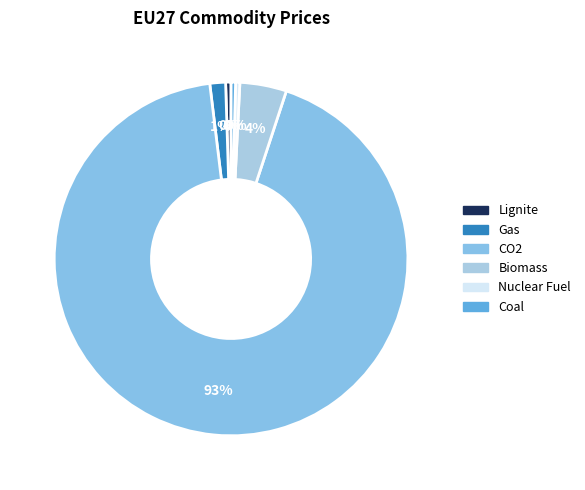

To the nearest percent, what is the difference between the Gas and Biomass slice percentages?

3%